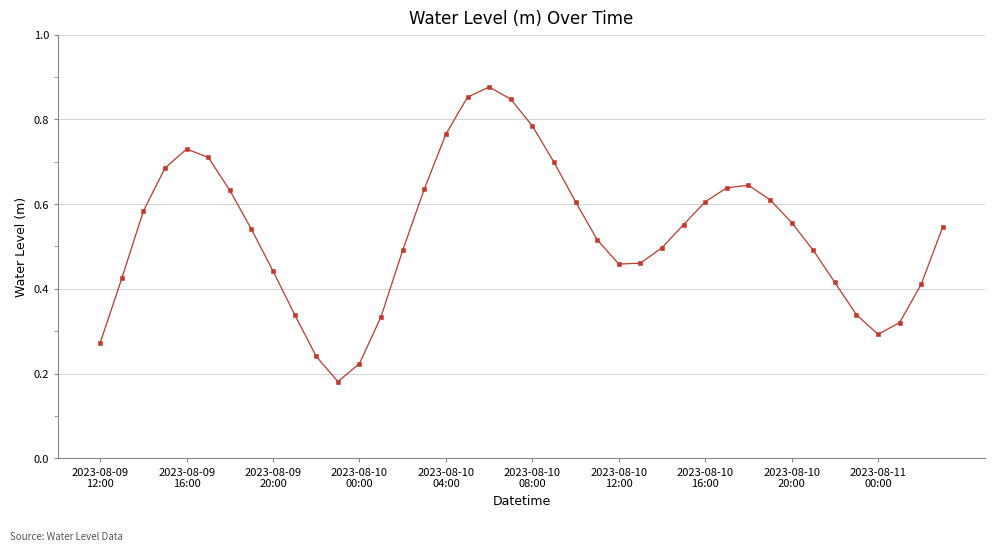

How many values are between 0 and 1?

40